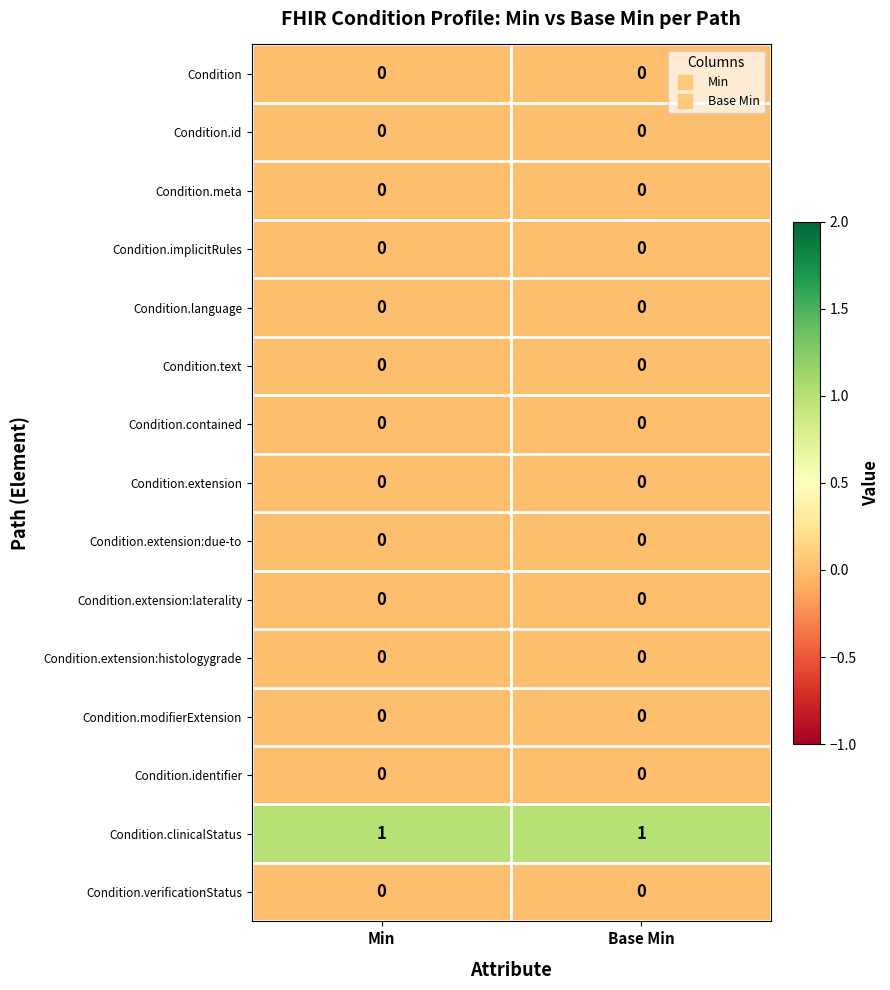

What is the maximum value shown in the chart?

1